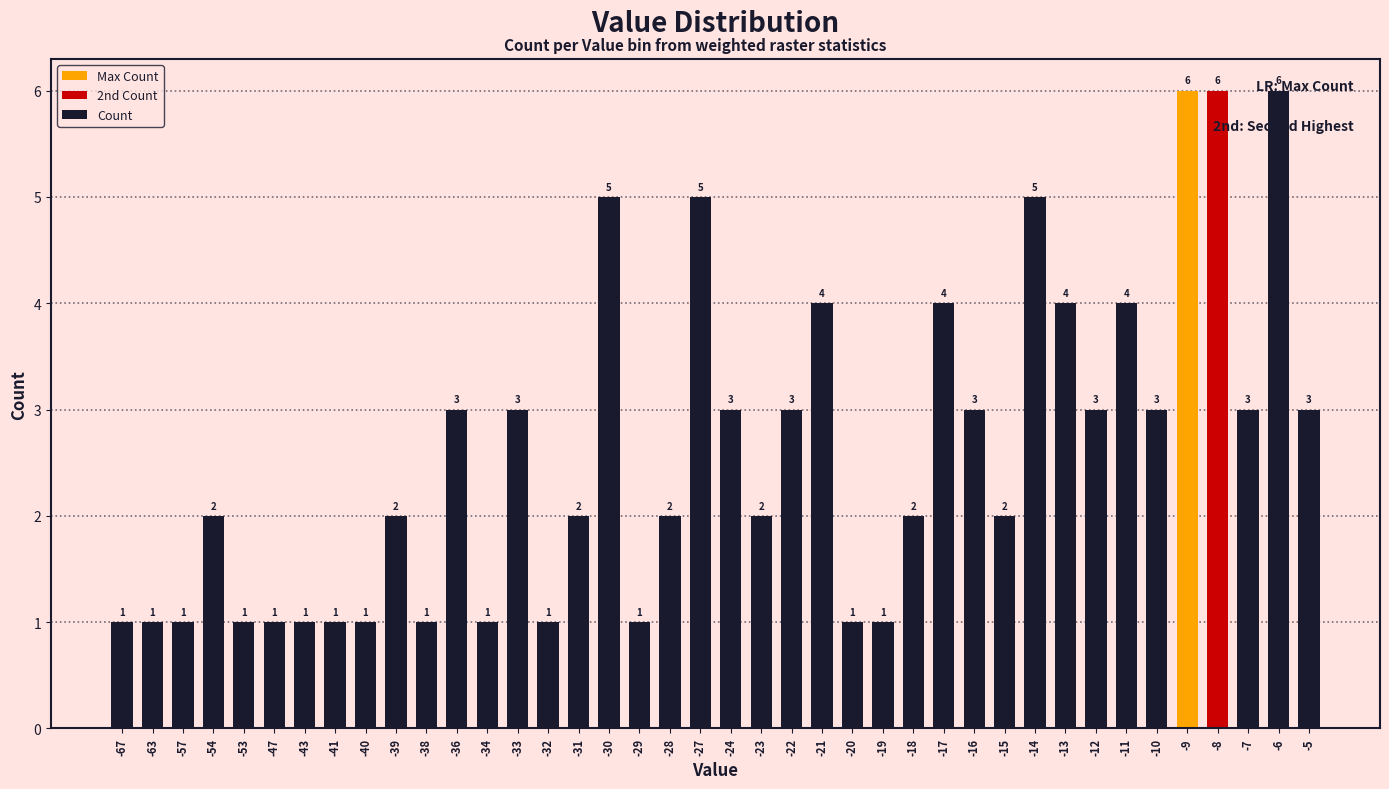

The value at -13 is 1. True or false?

False